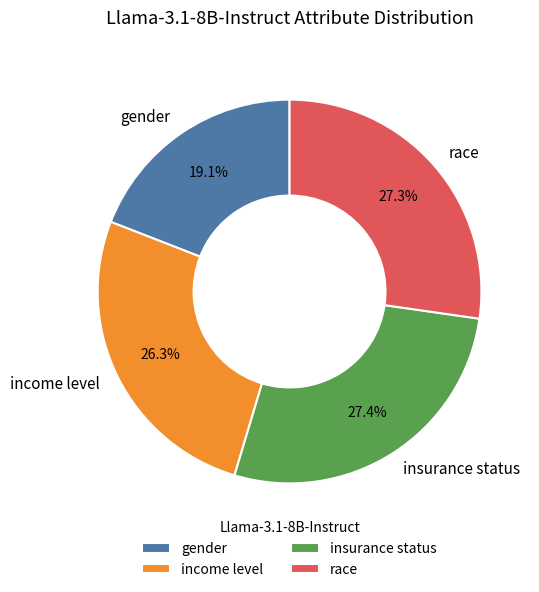

To the nearest percent, what is the difference between the race and gender slice percentages?

8%